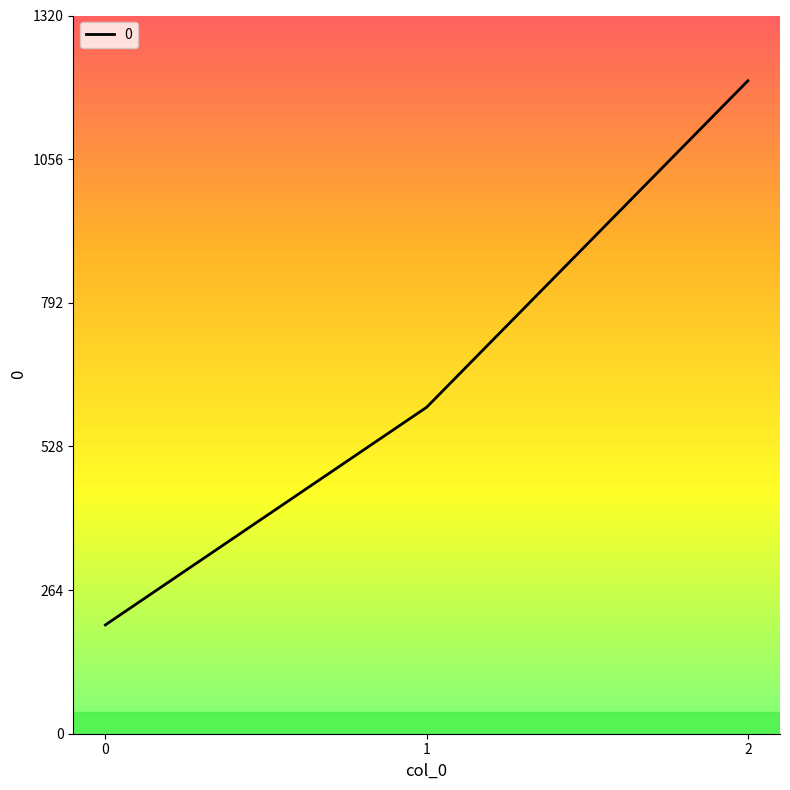

What is the sum of all values?

2000